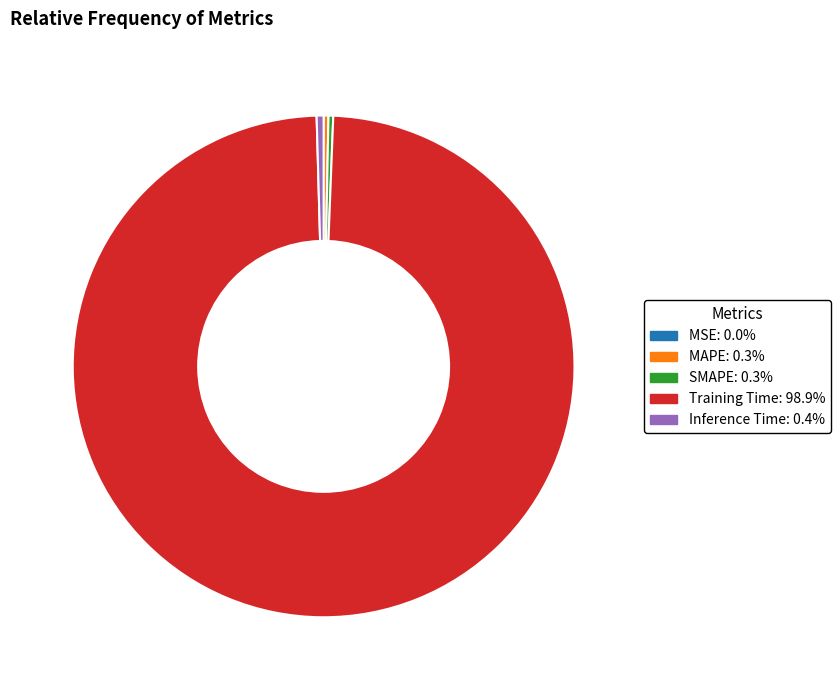

Which has a higher value, SMAPE or Training Time?

Training Time